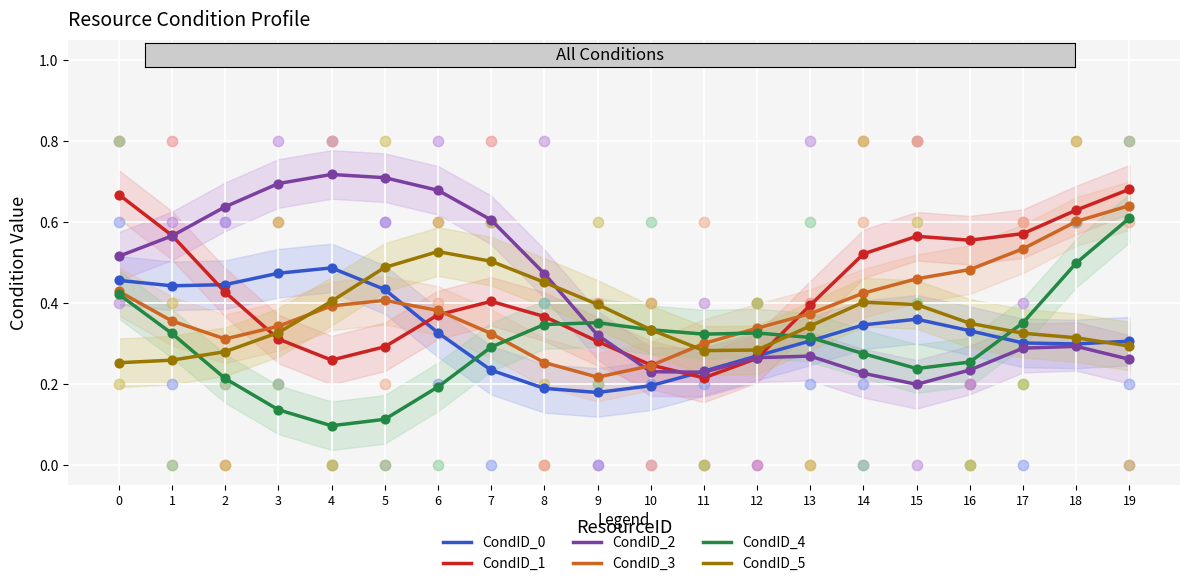

Which series has the widest spread of Y values?

CondID_2